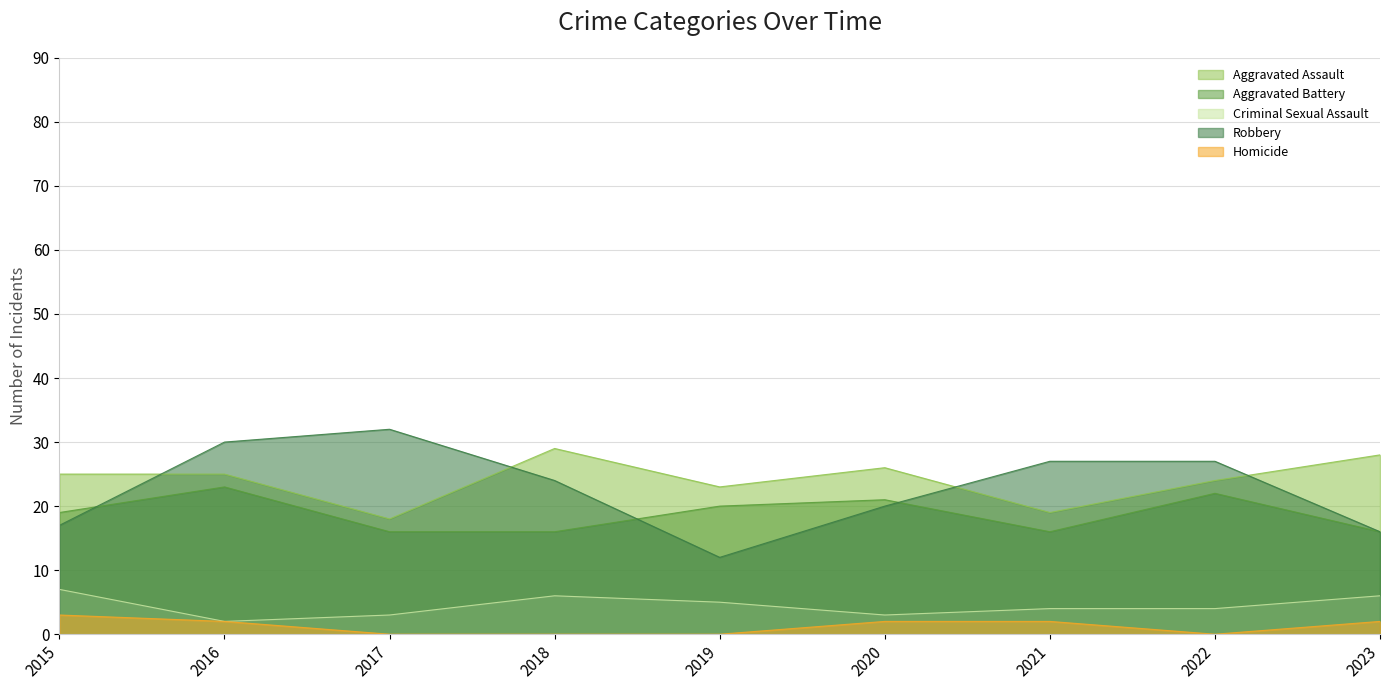

List the labels in order of Aggravated Assault value, largest first.

2018, 2023, 2020, 2015, 2016, 2022, 2019, 2021, 2017